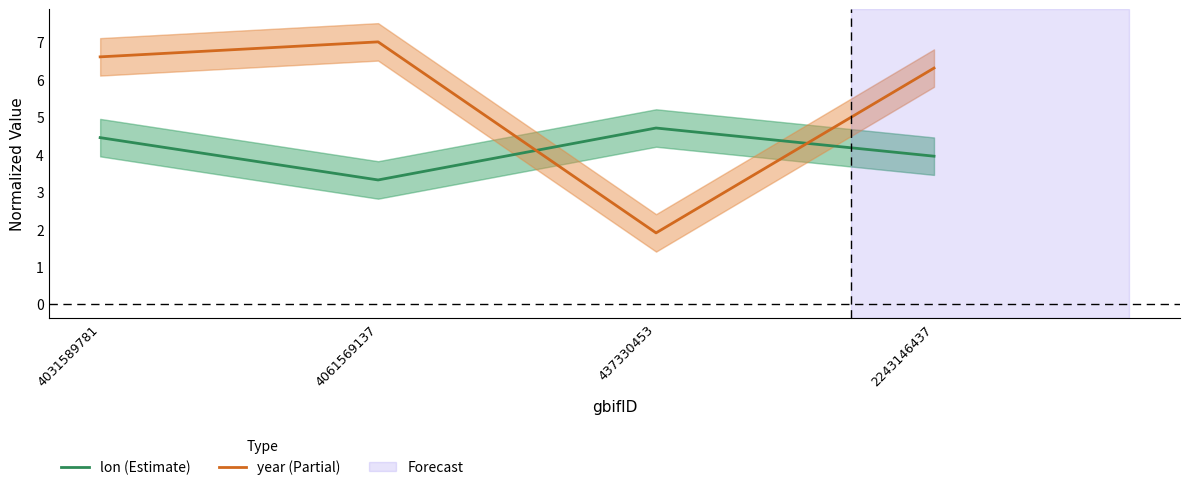

What position from the right is 4031589781?

4